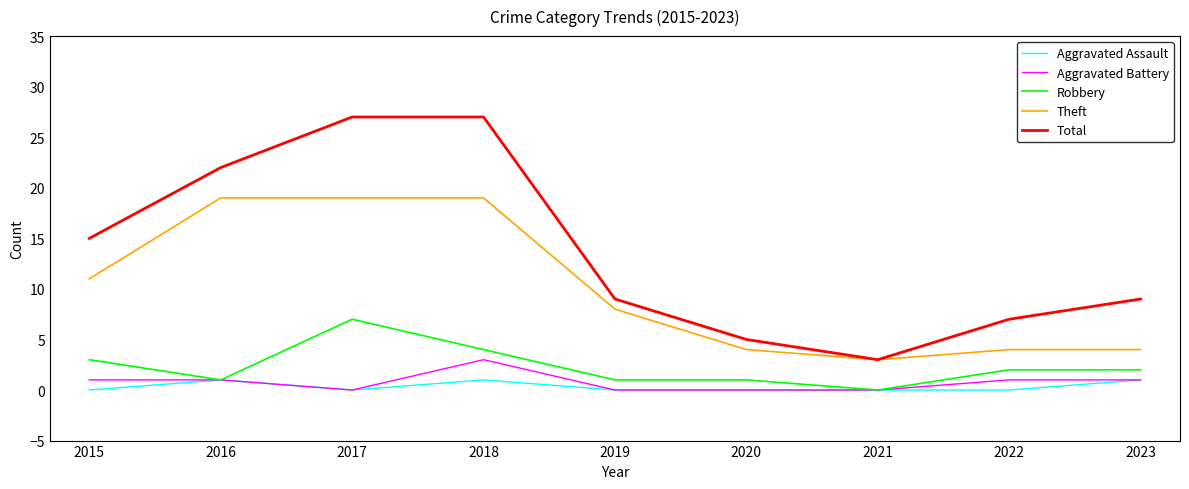

What is the minimum value for Total?

3